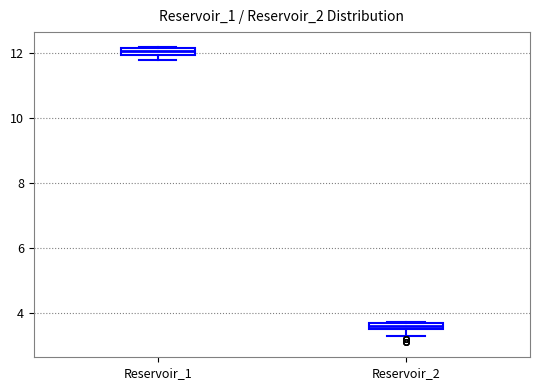

Where does the lower whisker of the box for Reservoir_2 end on the y-axis? The values are not printed on the chart, so give them approximately, as read against the axis.

3.2